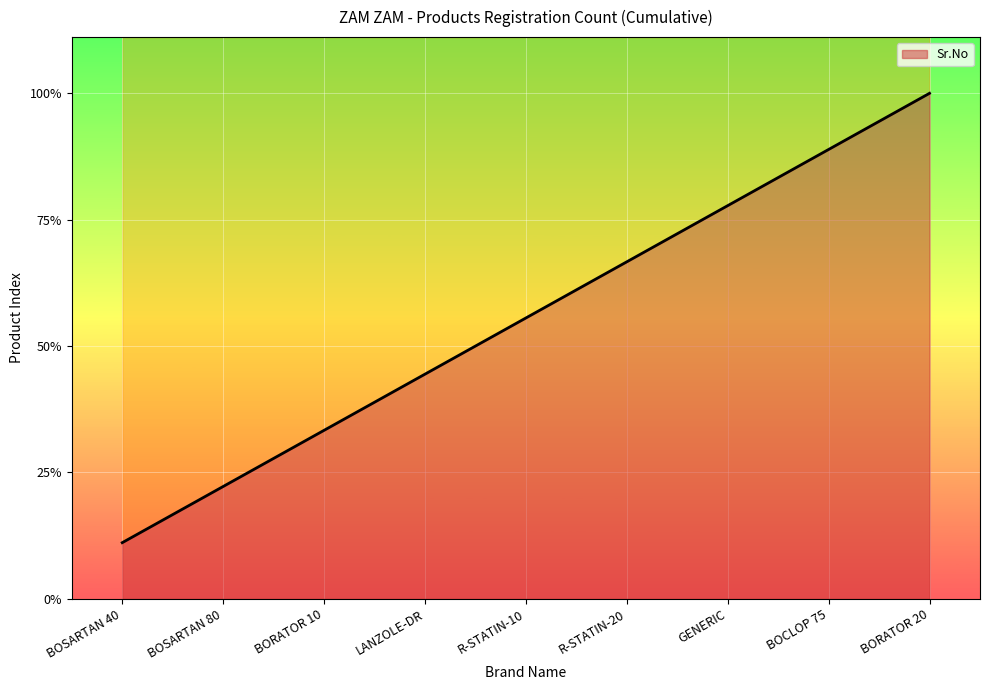

What is the difference between the second highest and second lowest values?

6